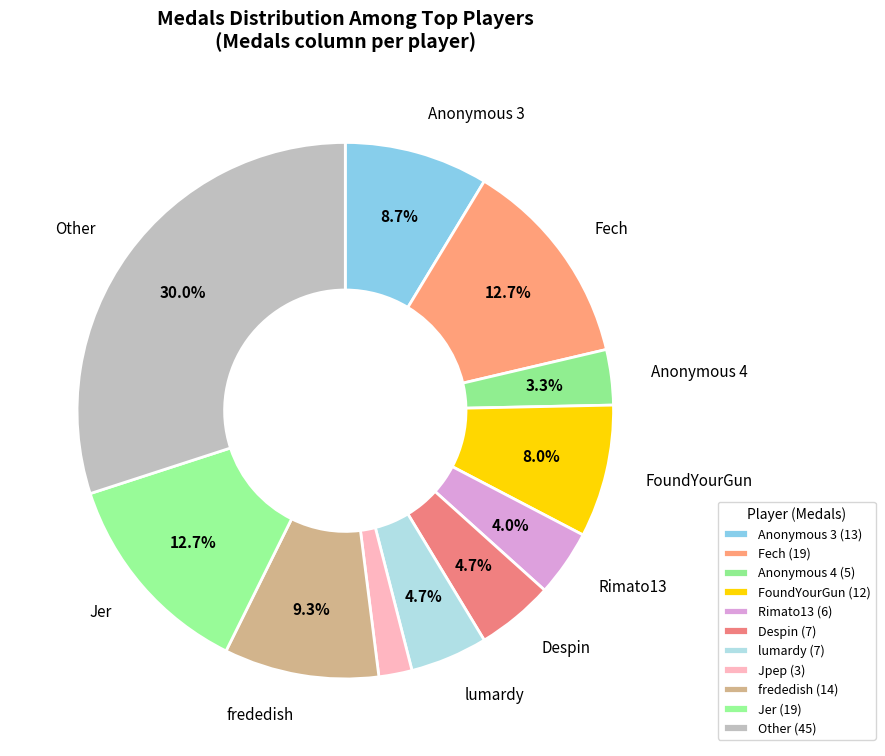

Count the number of slices in the pie.

11